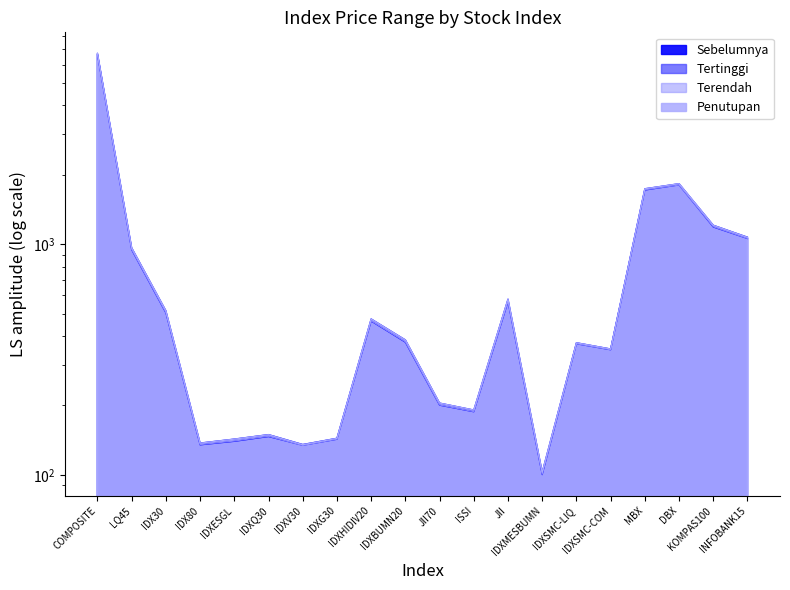

True or false: Terendah and Sebelumnya intersect in this chart.

True